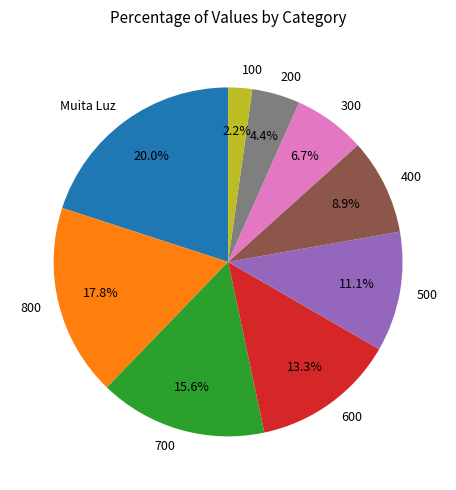

Combined, what portion of the pie is 300 and 200?

11.1%